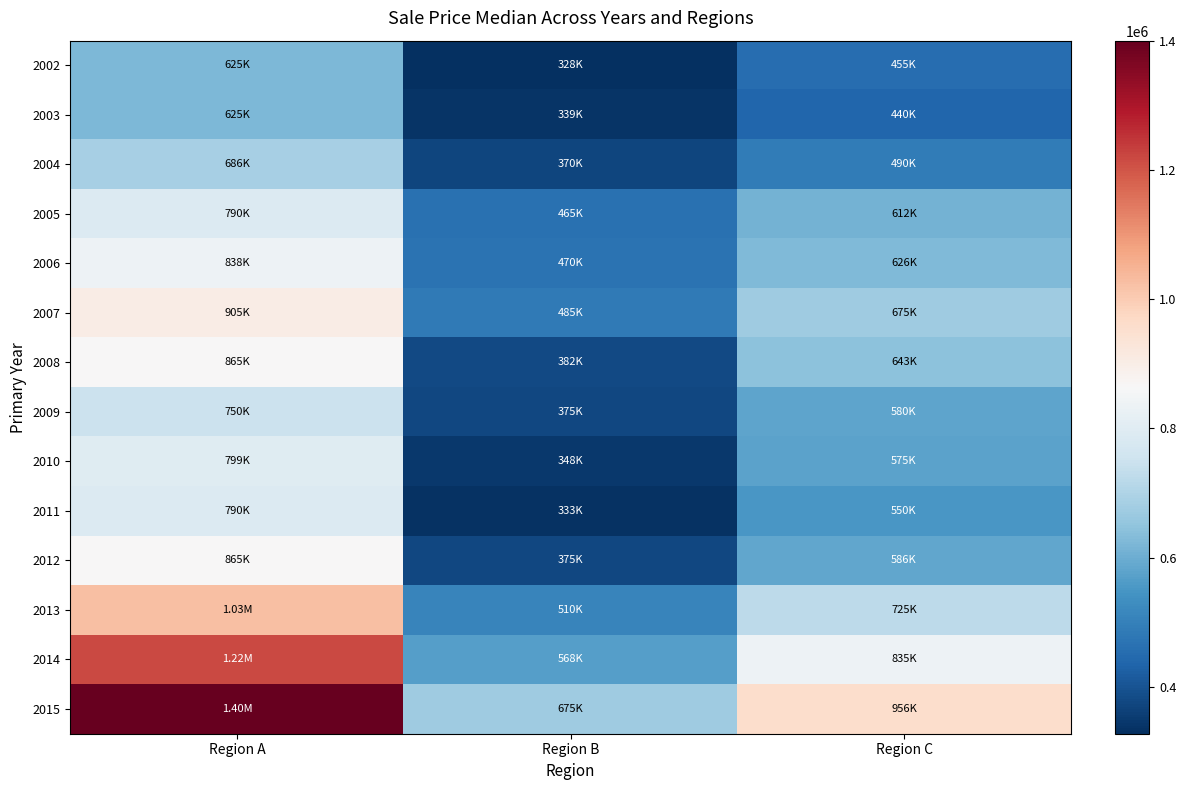

Between Region B and Region A, which is larger?

Region A